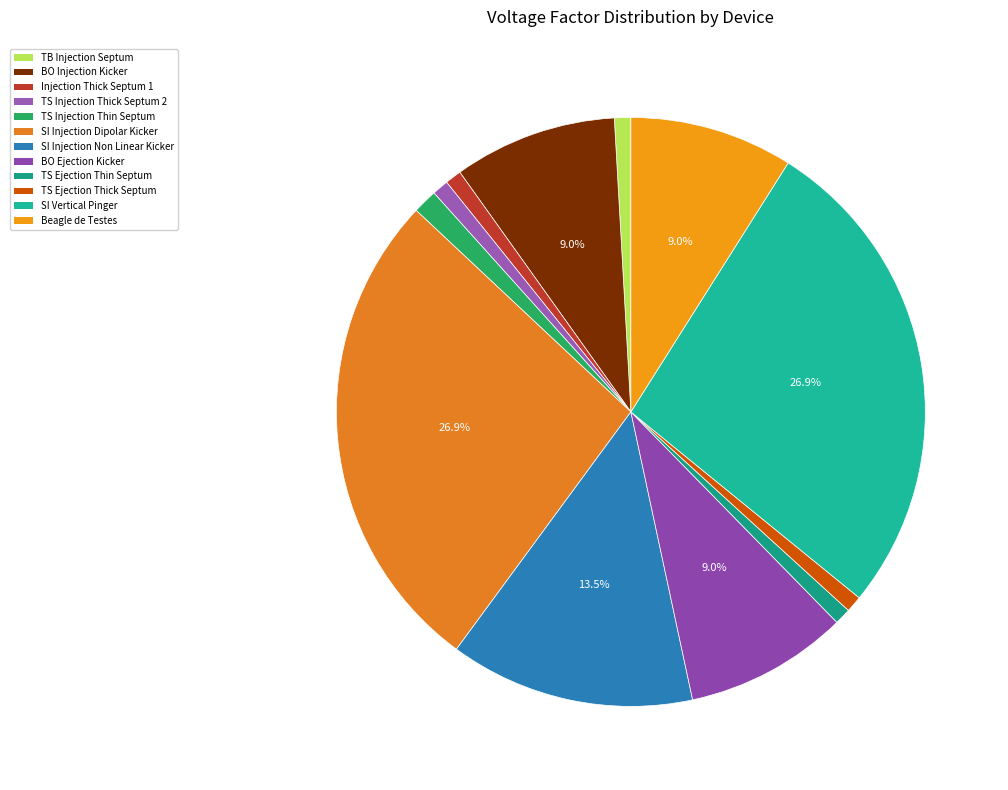

To the nearest percent, what is the difference between the TS Injection Thin Septum and SI Vertical Pinger slice percentages?

26%